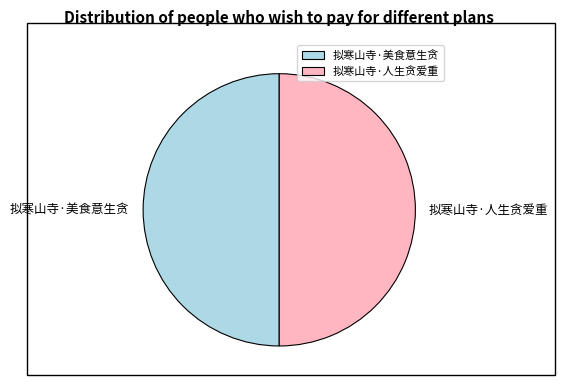

Is it true that 拟寒山寺·人生贪爱重 is 50% of the pie?

True